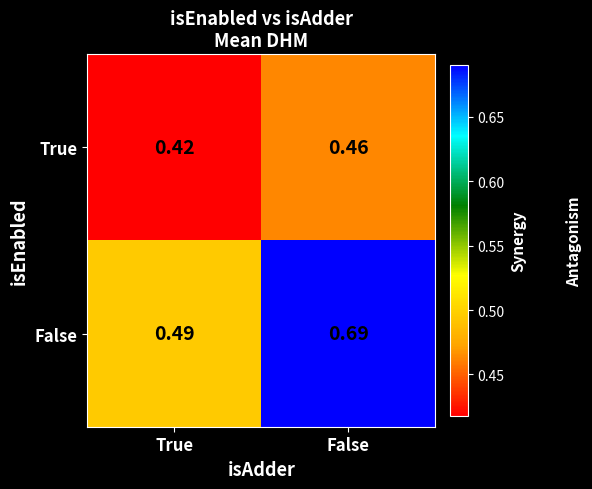

At which label is False closest to 0?

True